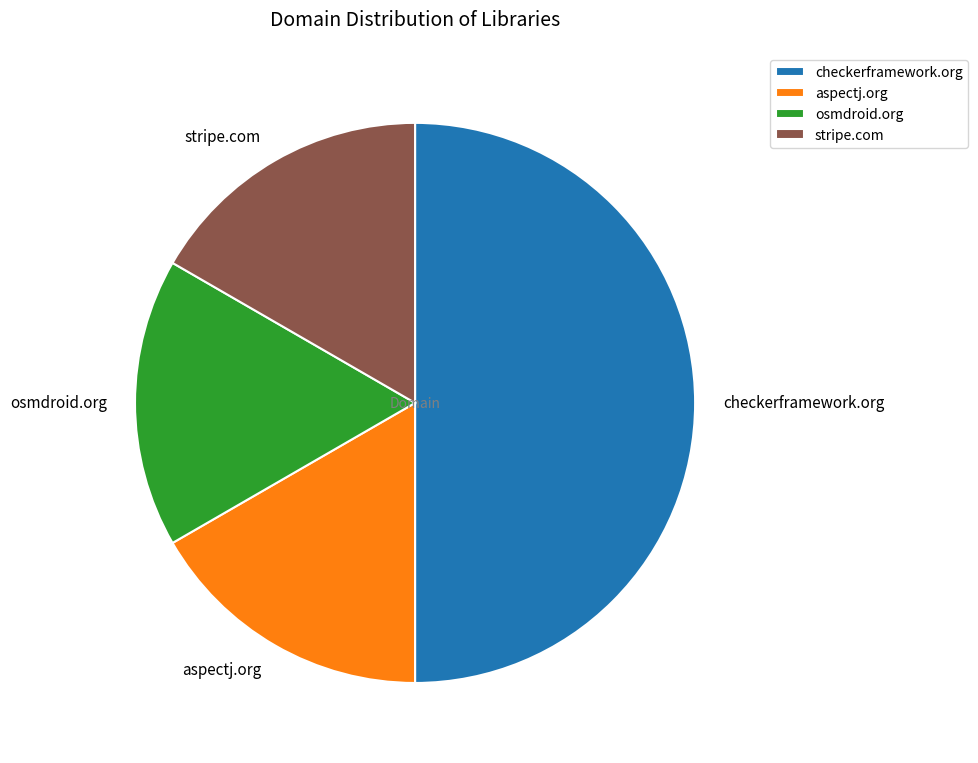

Approximately how many times larger is the value at osmdroid.org compared to checkerframework.org?

0.3